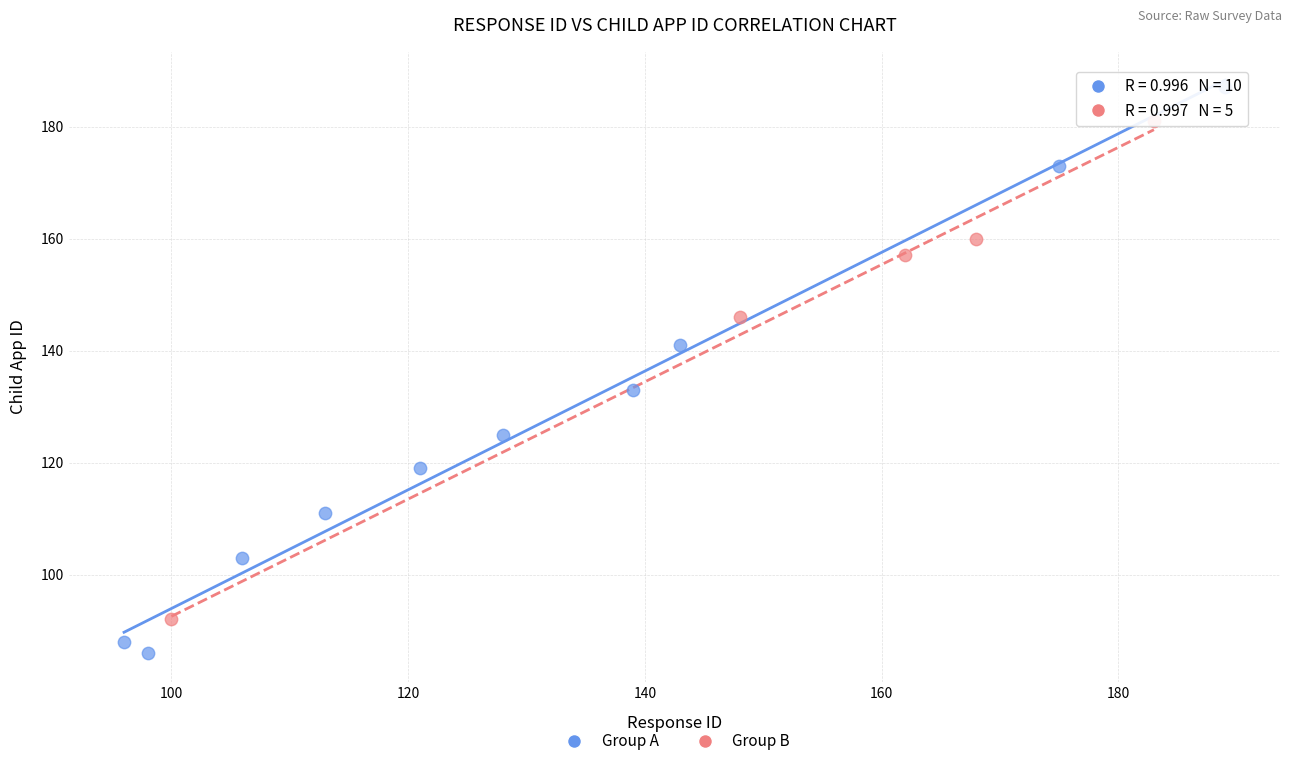

Which series contains the lowest Y value?

Group A